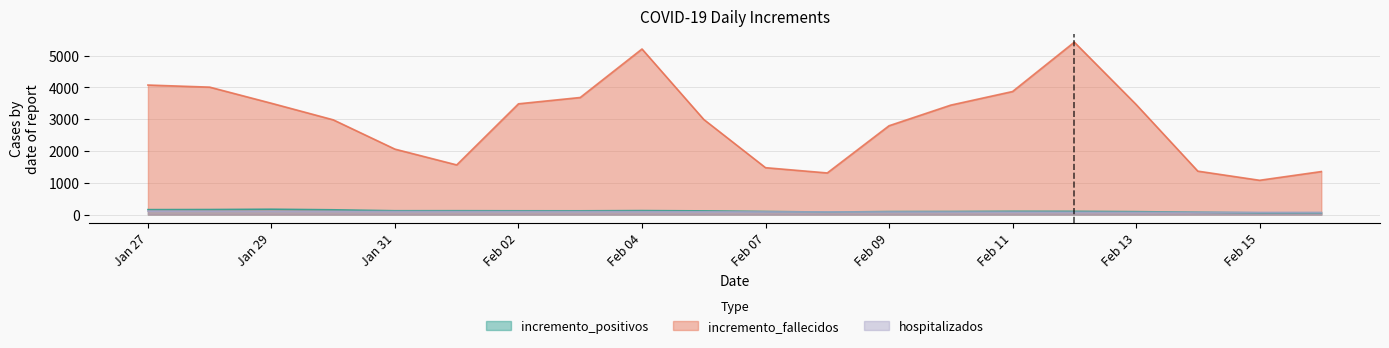

What is the difference between the highest and lowest values at Feb 13?

3397.8